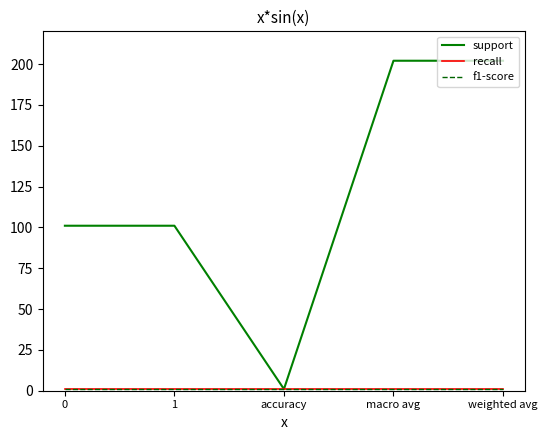

Rank the categories by f1-score value from highest to lowest.

0, 1, accuracy, macro avg, weighted avg